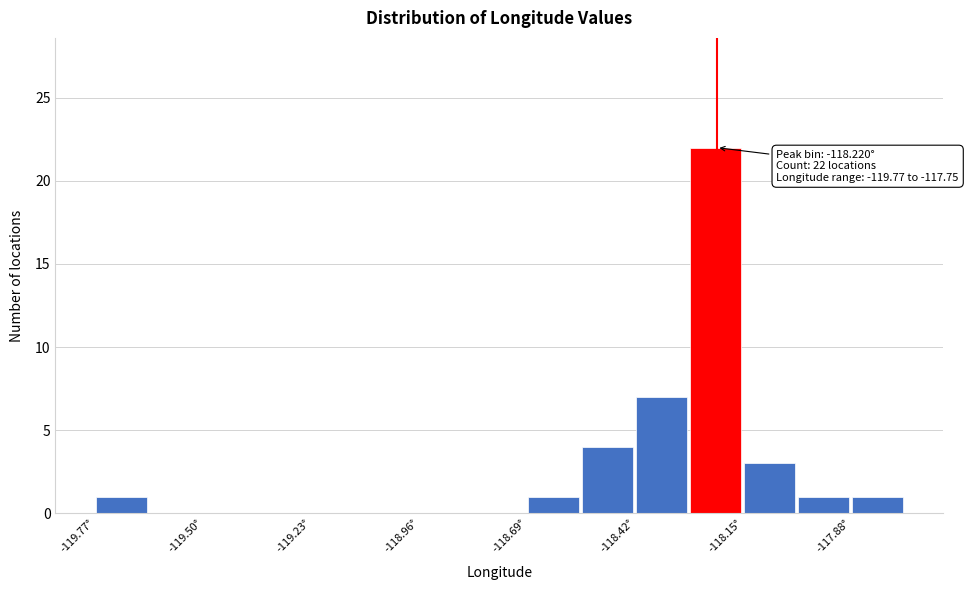

Read against the x-axis, roughly where is the centre of the tallest bar?

-118.20